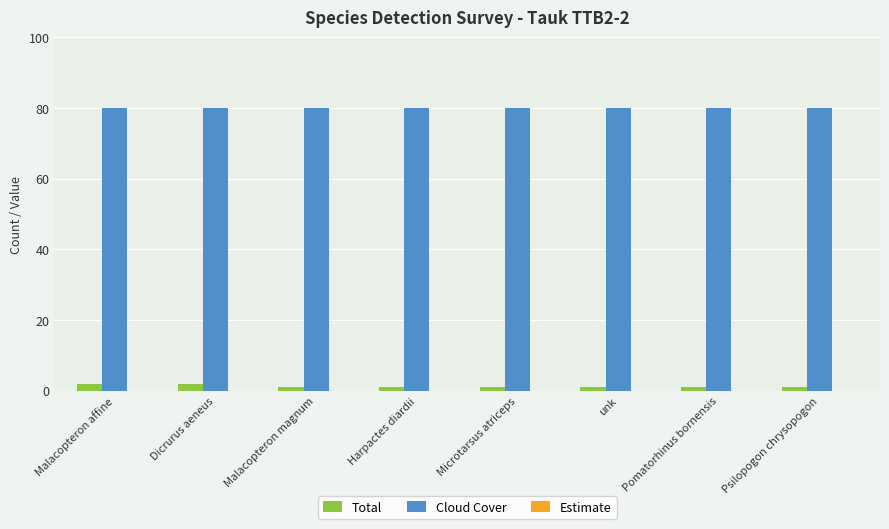

At how many categories does at least one series exceed 37?

8